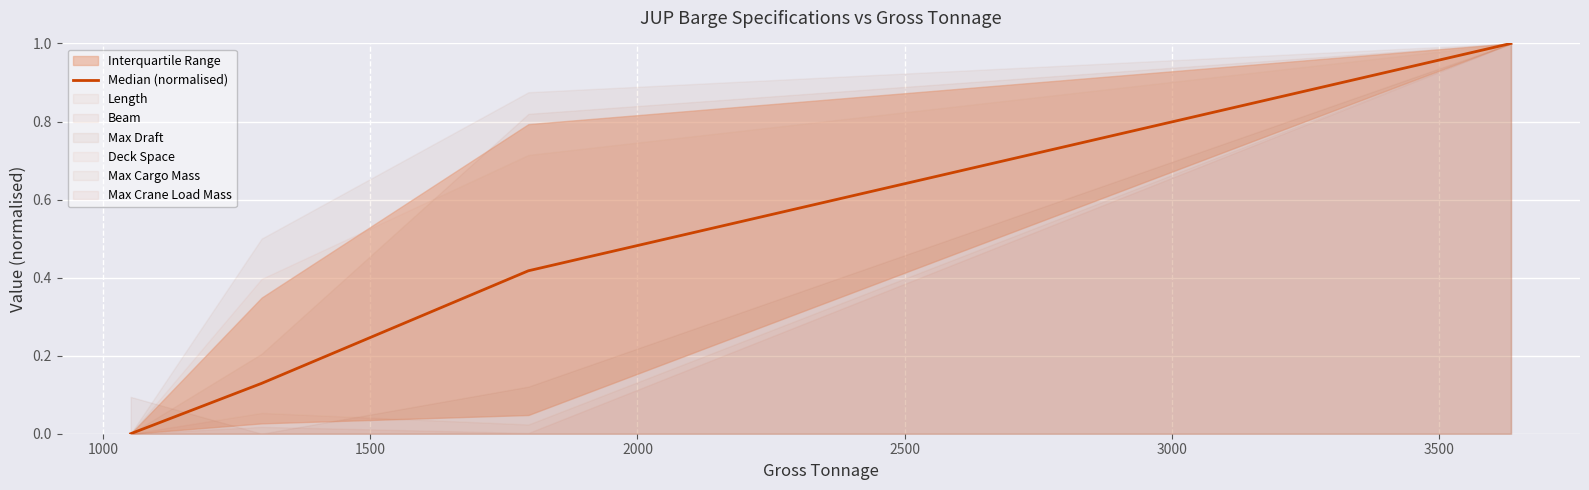

True or false: Median (normalised) has more than 0 points higher than both neighbors.

False